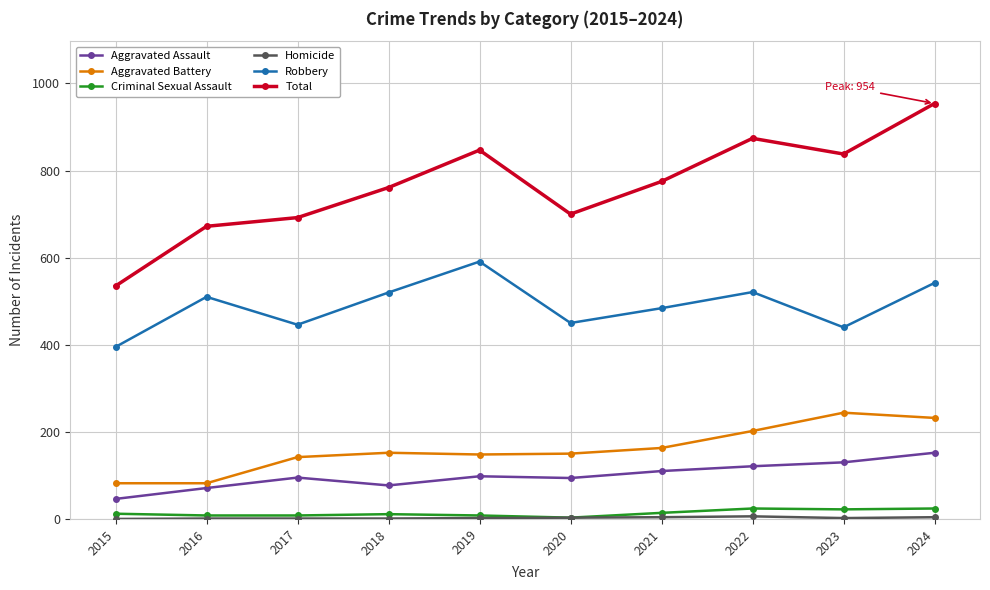

True or false: Criminal Sexual Assault and Robbery intersect in this chart.

False